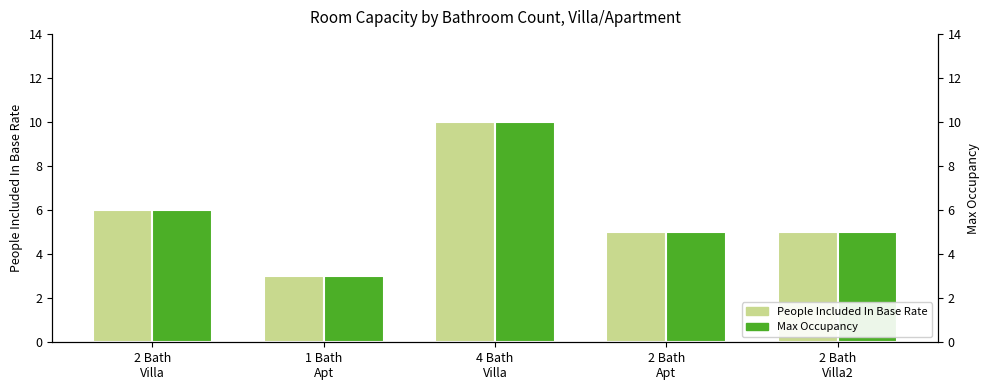

Reading left to right, extract all data points from this chart.

People Included In Base Rate: 6	3	10	5	5
Max Occupancy: 6	3	10	5	5